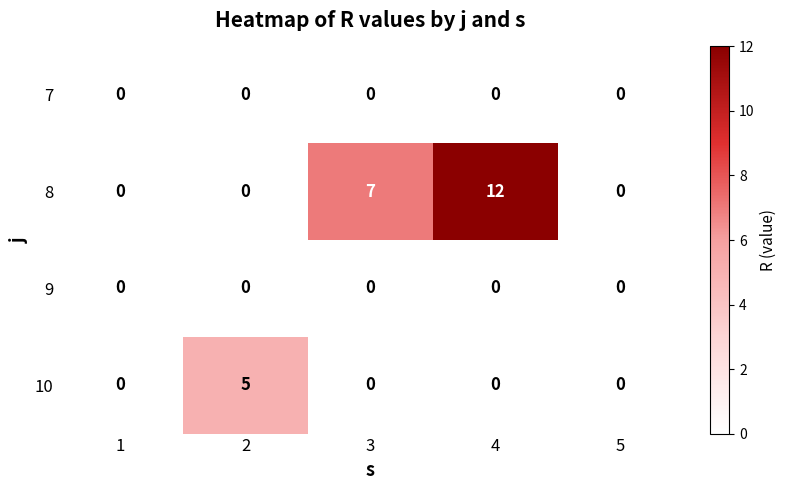

Reading right to left, what are all the values shown in this chart?

7: 5=0	4=0	3=0	2=0	1=0
8: 5=0	4=12	3=7	2=0	1=0
9: 5=0	4=0	3=0	2=0	1=0
10: 5=0	4=0	3=0	2=5	1=0